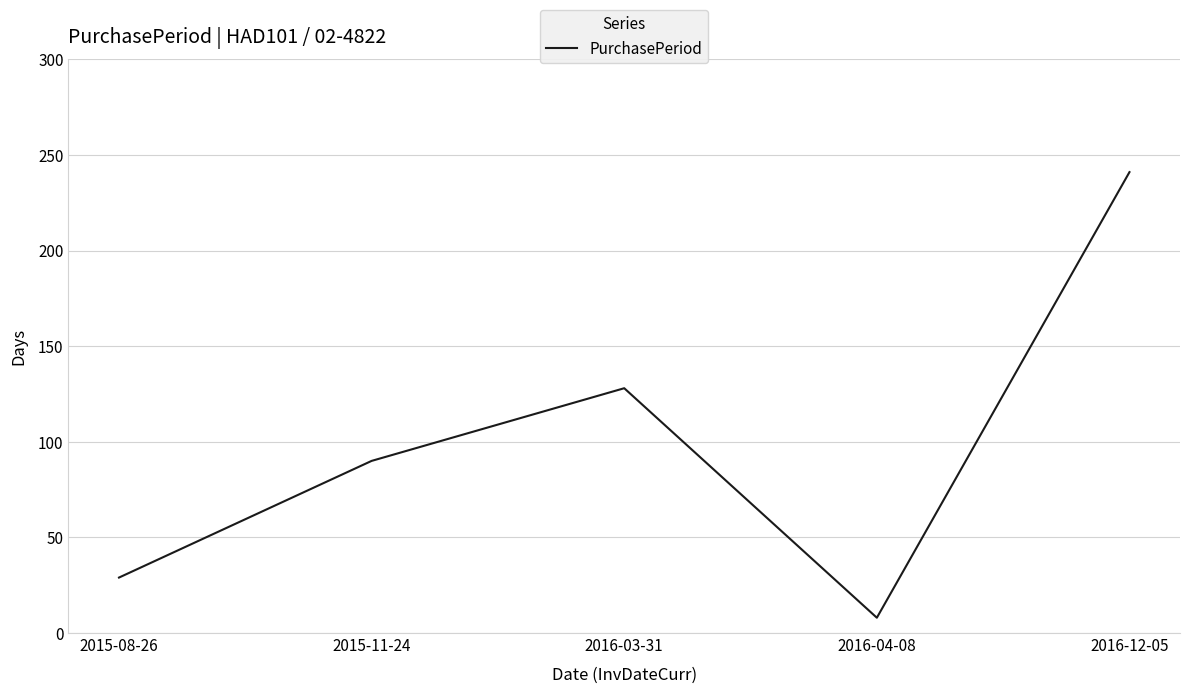

Rank the categories by value from highest to lowest.

2016-12-05, 2016-03-31, 2015-11-24, 2015-08-26, 2016-04-08